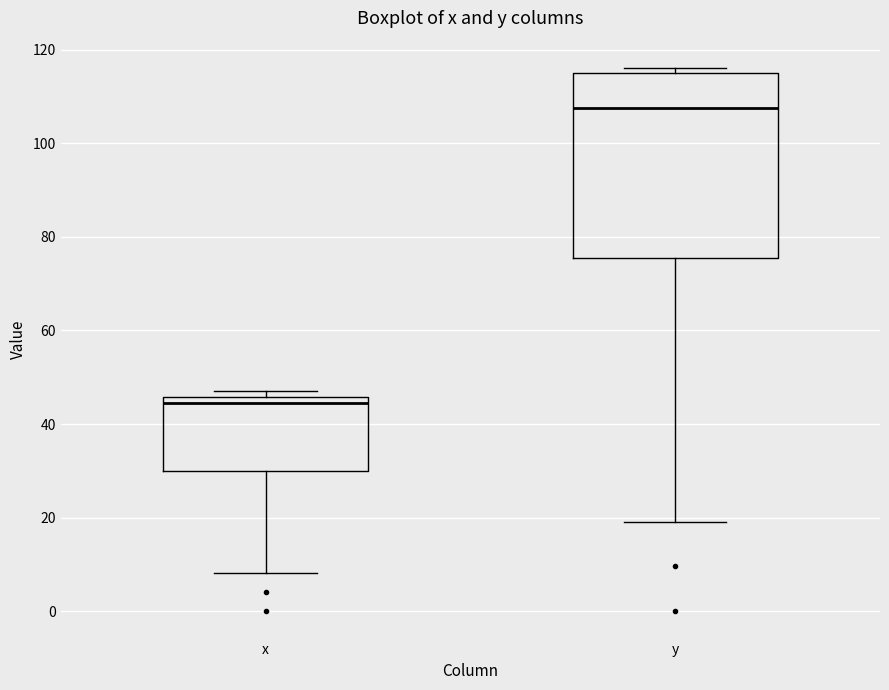

Which box's median line is the highest?

y